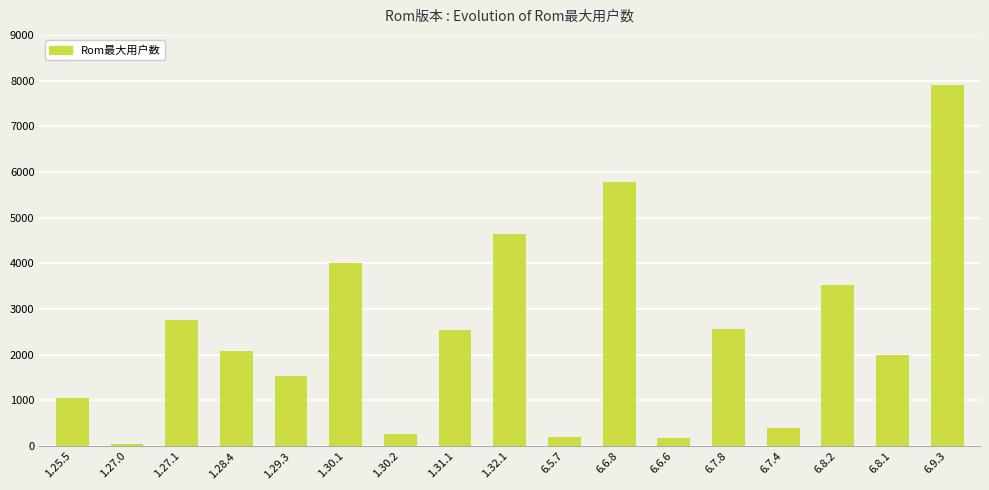

What is the greatest value displayed?

7913